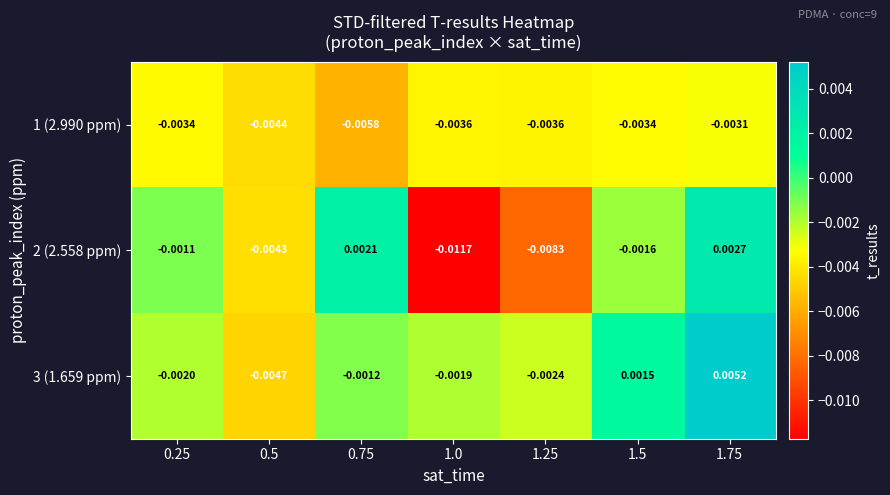

List the series in order of their peak value, highest first.

3 (1.659 ppm), 2 (2.558 ppm), 1 (2.990 ppm)